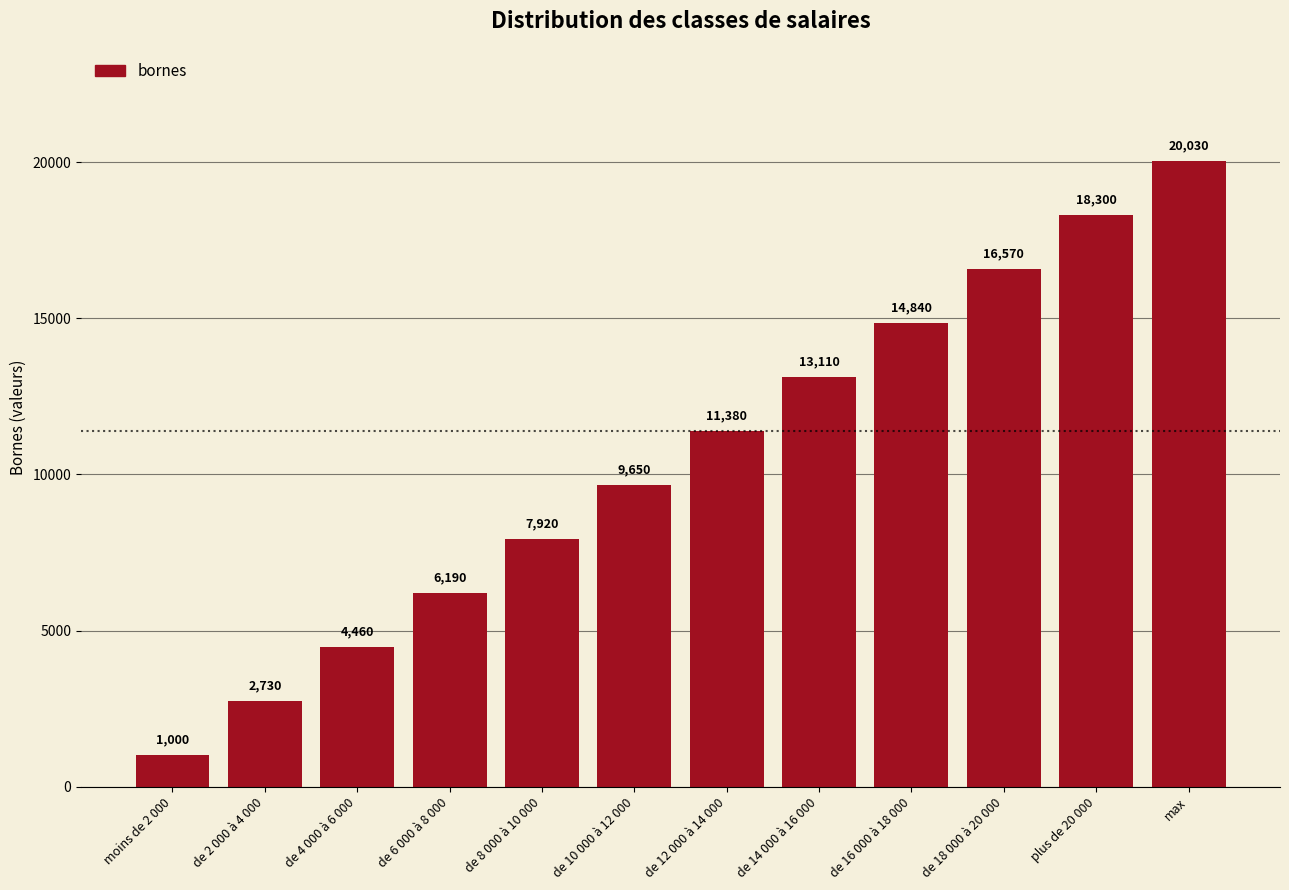

What is the difference between the maximum and second lowest values?

17300